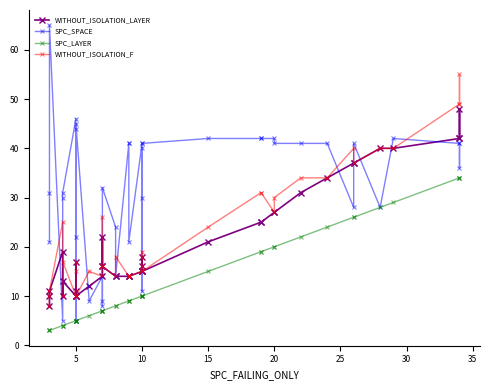

What is the sum of all SPC_SPACE values?

1269